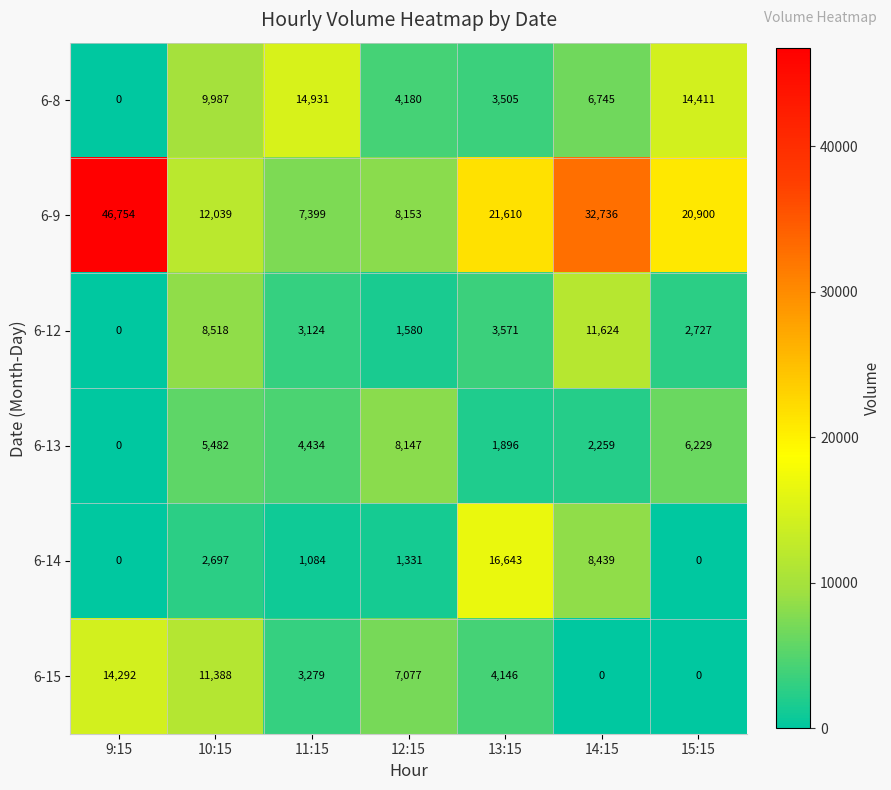

What is the difference between the maximum and second lowest values in the 6-12 series?

10044